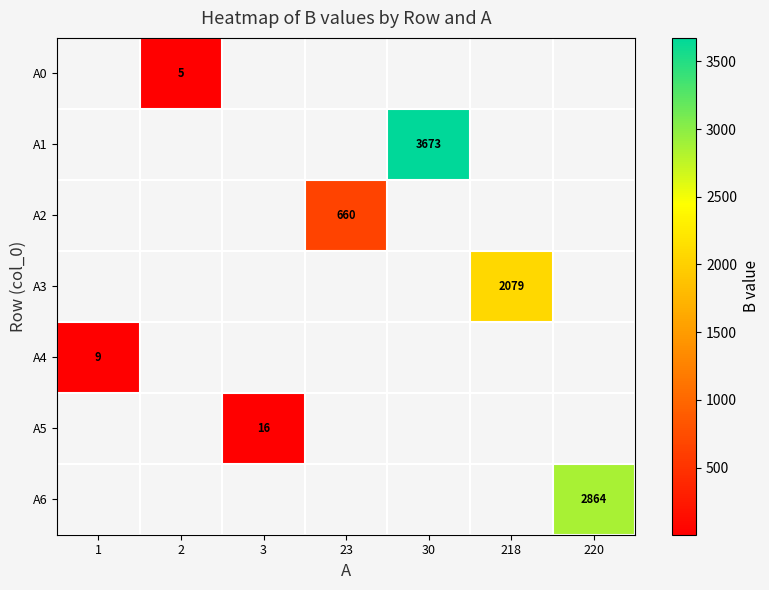

True or false: A1 has a value of 3673 at 30.

True